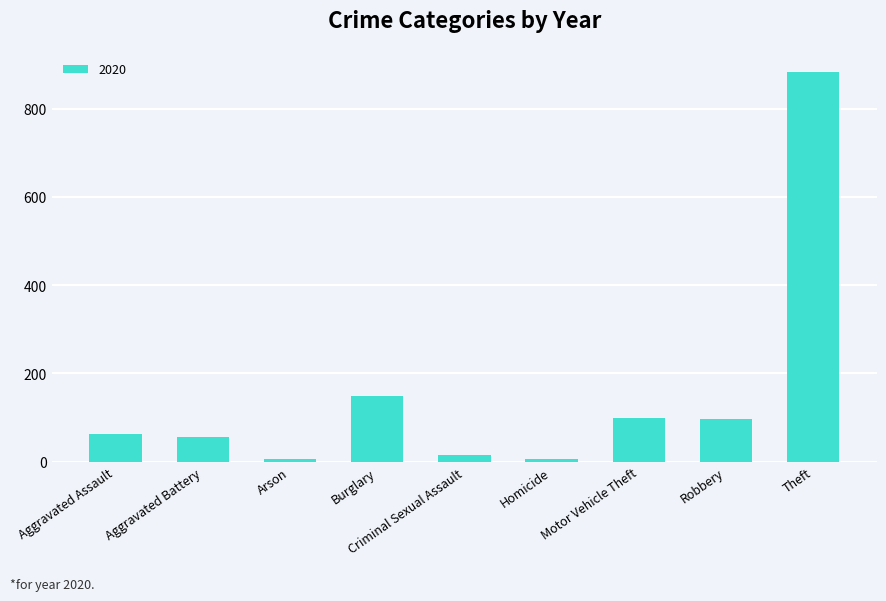

What is the average value?

153